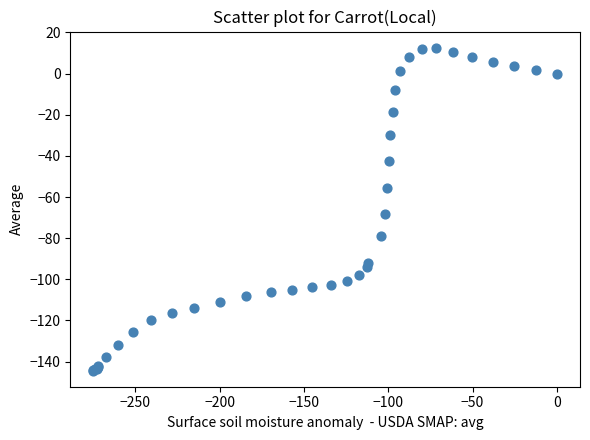

What Y value in the scatter plot is closest to -65?

-68.2